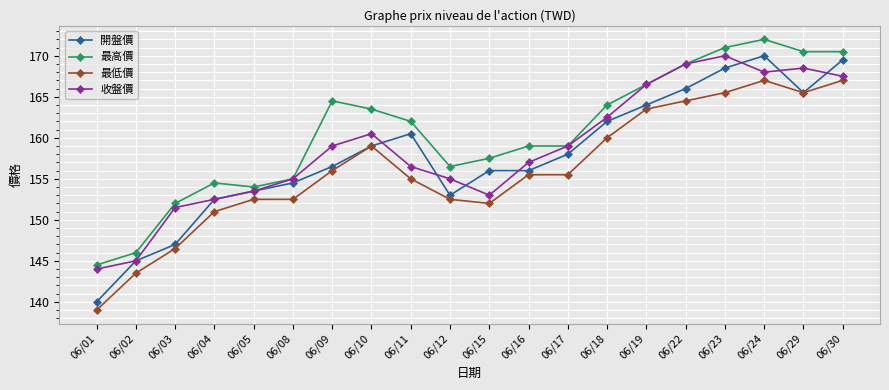

True or false: 最高價 and 最低價 cross at least once.

False